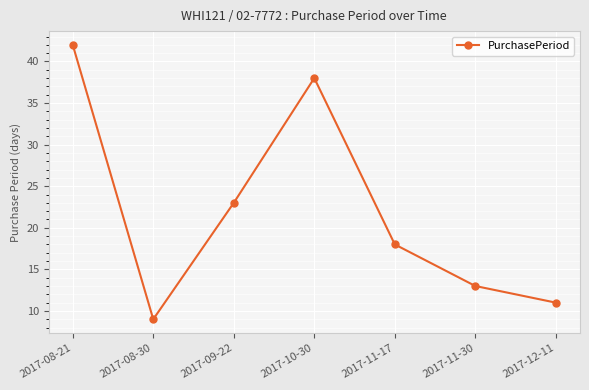

What is the sum of the values at 2017-08-30 and 2017-11-30?

22